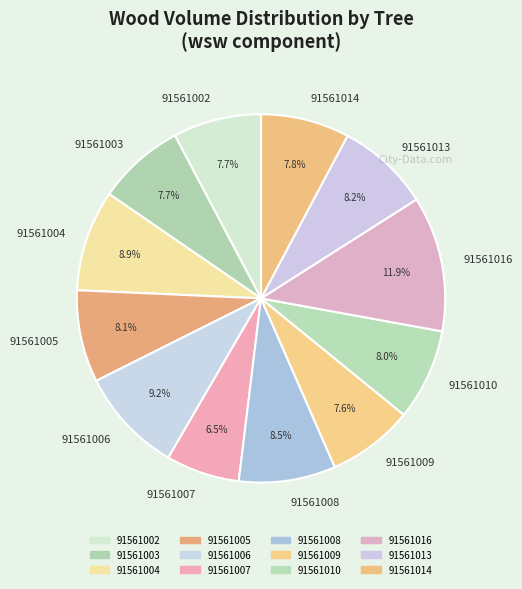

Does 91561016 account for over 50% of the chart?

No